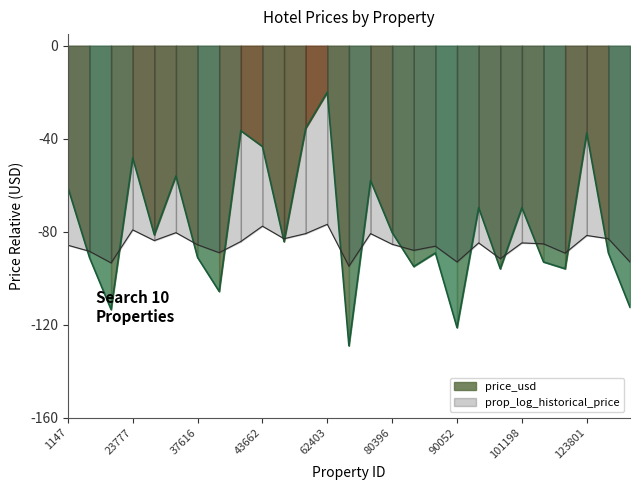

How many intersections are there between price_usd and prop_log_historical_price?

15